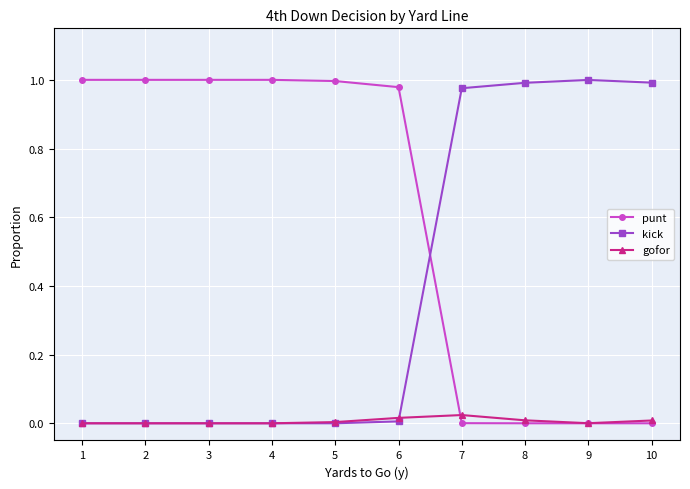

Count the number of categories in the chart.

10